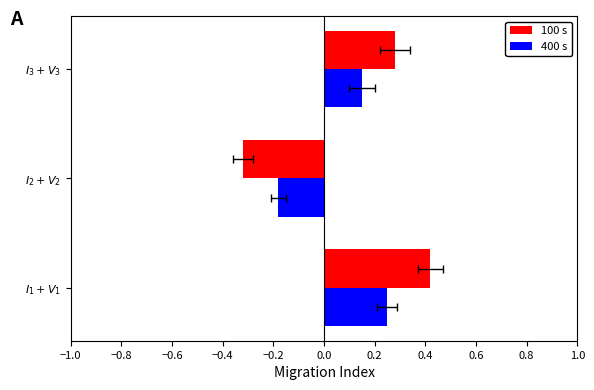

Rank the series by their maximum value, from highest to lowest.

100 s, 400 s